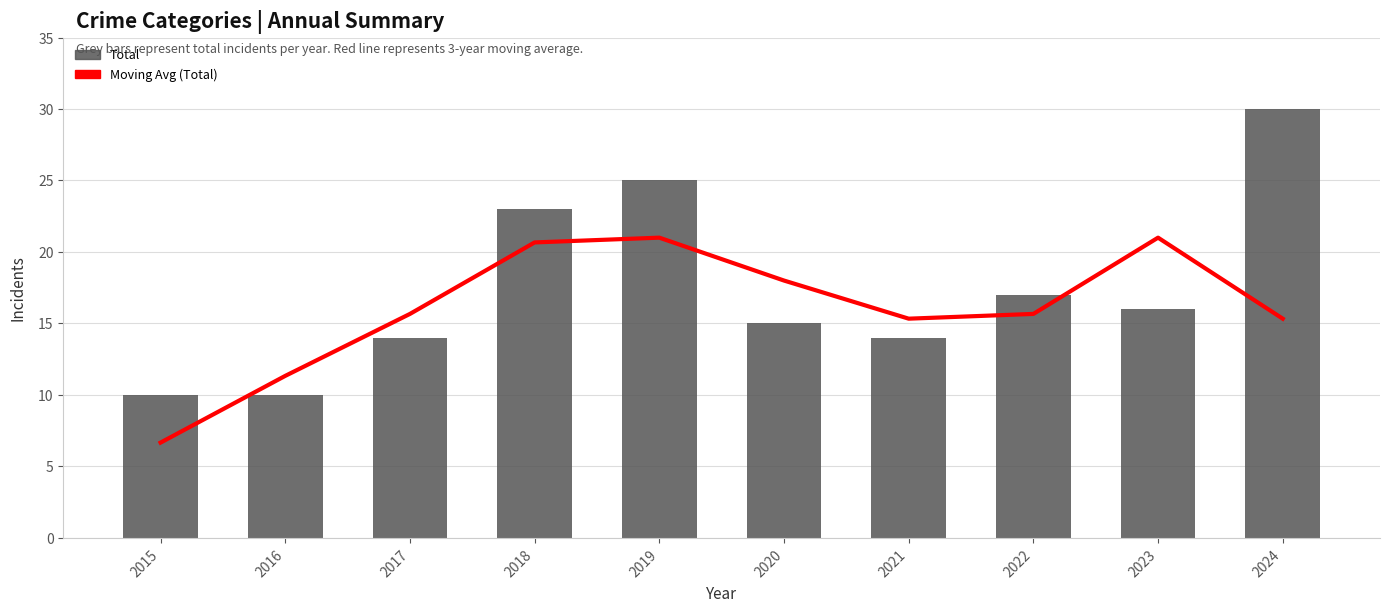

What is the difference between the highest and lowest values at 2022?

1.3